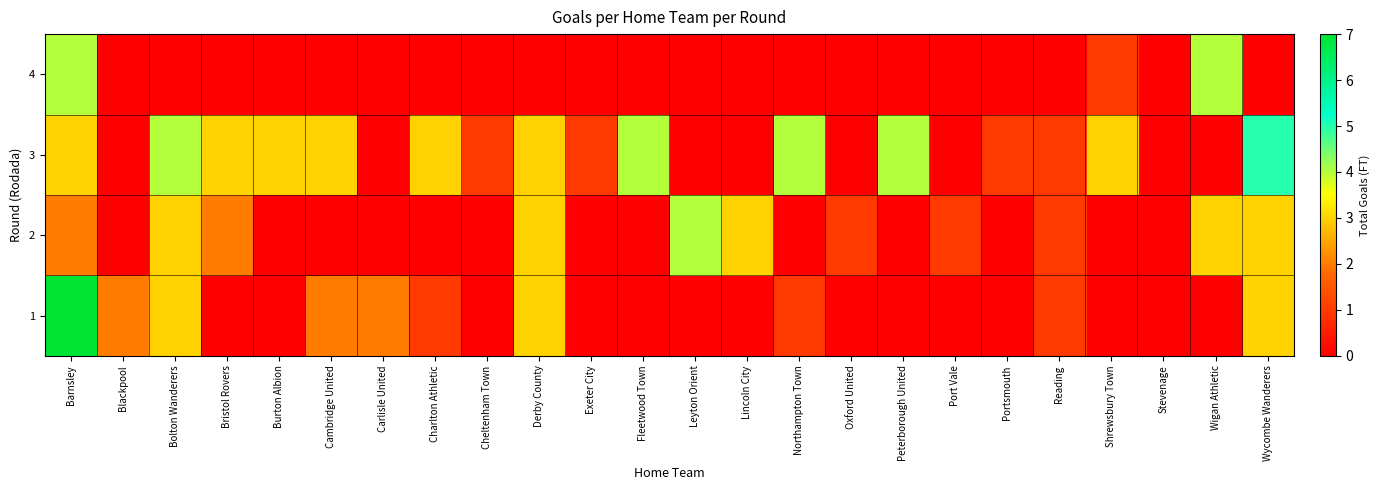

Reading right to left, list all the values displayed in this chart.

1: Wycombe Wanderers=3	Wigan Athletic=0	Stevenage=0	Shrewsbury Town=0	Reading=1	Portsmouth=0	Port Vale=0	Peterborough United=0	Oxford United=0	Northampton Town=1	Lincoln City=0	Leyton Orient=0	Fleetwood Town=0	Exeter City=0	Derby County=3	Cheltenham Town=0	Charlton Athletic=1	Carlisle United=2	Cambridge United=2	Burton Albion=0	Bristol Rovers=0	Bolton Wanderers=3	Blackpool=2	Barnsley=7
2: Wycombe Wanderers=3	Wigan Athletic=3	Stevenage=0	Shrewsbury Town=0	Reading=1	Portsmouth=0	Port Vale=1	Peterborough United=0	Oxford United=1	Northampton Town=0	Lincoln City=3	Leyton Orient=4	Fleetwood Town=0	Exeter City=0	Derby County=3	Cheltenham Town=0	Charlton Athletic=0	Carlisle United=0	Cambridge United=0	Burton Albion=0	Bristol Rovers=2	Bolton Wanderers=3	Blackpool=0	Barnsley=2
3: Wycombe Wanderers=5	Wigan Athletic=0	Stevenage=0	Shrewsbury Town=3	Reading=1	Portsmouth=1	Port Vale=0	Peterborough United=4	Oxford United=0	Northampton Town=4	Lincoln City=0	Leyton Orient=0	Fleetwood Town=4	Exeter City=1	Derby County=3	Cheltenham Town=1	Charlton Athletic=3	Carlisle United=0	Cambridge United=3	Burton Albion=3	Bristol Rovers=3	Bolton Wanderers=4	Blackpool=0	Barnsley=3
4: Wycombe Wanderers=0	Wigan Athletic=4	Stevenage=0	Shrewsbury Town=1	Reading=0	Portsmouth=0	Port Vale=0	Peterborough United=0	Oxford United=0	Northampton Town=0	Lincoln City=0	Leyton Orient=0	Fleetwood Town=0	Exeter City=0	Derby County=0	Cheltenham Town=0	Charlton Athletic=0	Carlisle United=0	Cambridge United=0	Burton Albion=0	Bristol Rovers=0	Bolton Wanderers=0	Blackpool=0	Barnsley=4